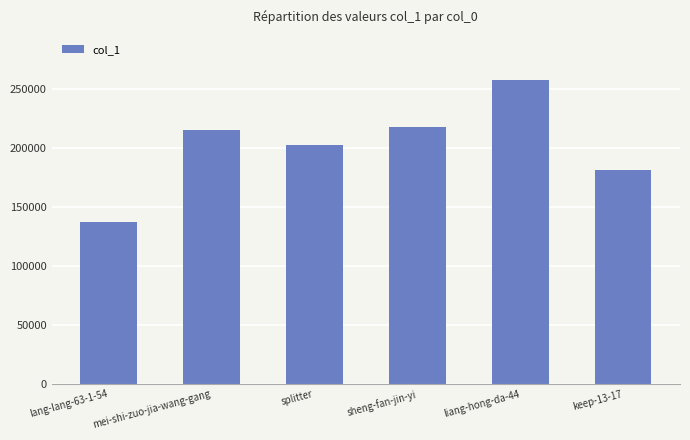

Which category has the highest value across all series?

liang-hong-da-44